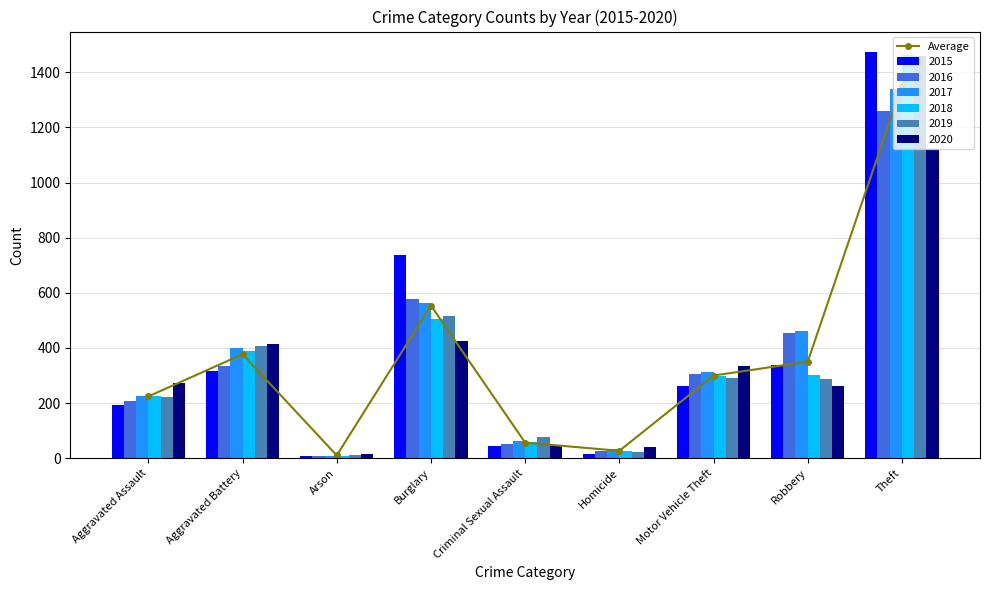

Read the value at Burglary.

554.0